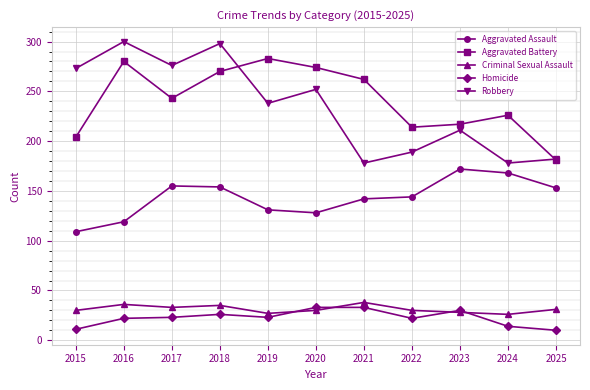

What is the total value across all series at 2019?

702